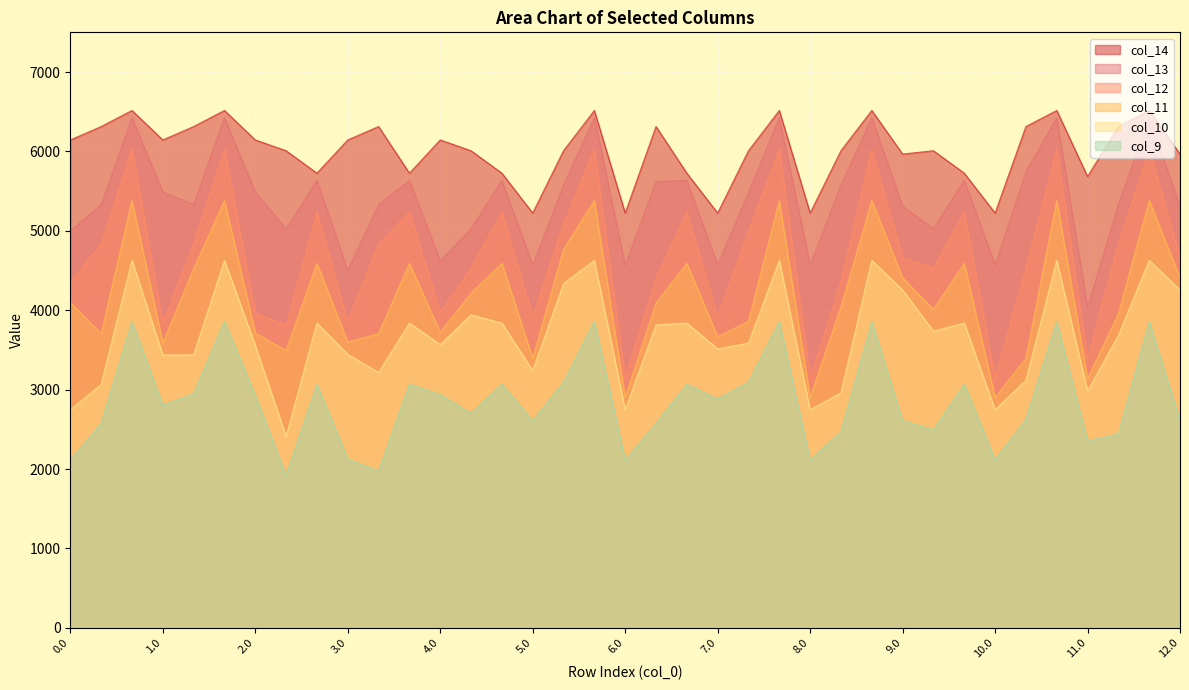

Which series changed the most between 2.1 and 6.2?

col_10